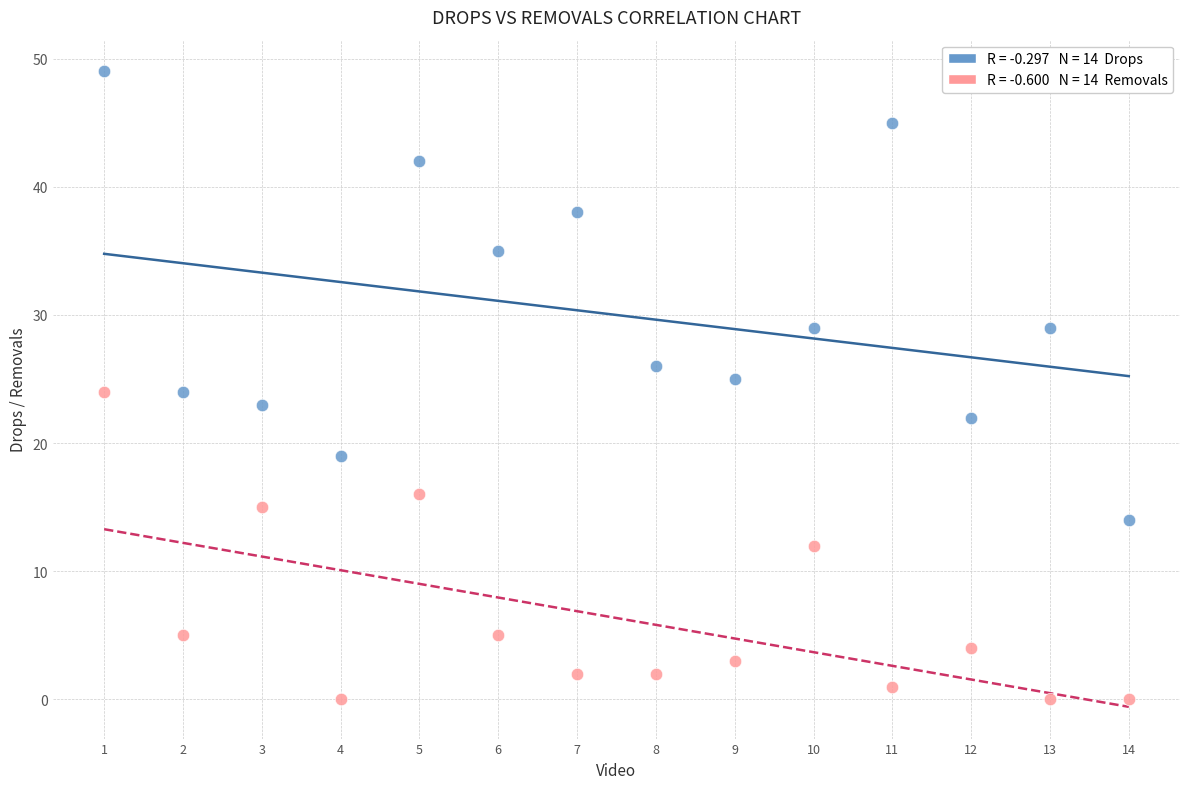

Across all data points, what is the range of Y values (max minus min)?

49